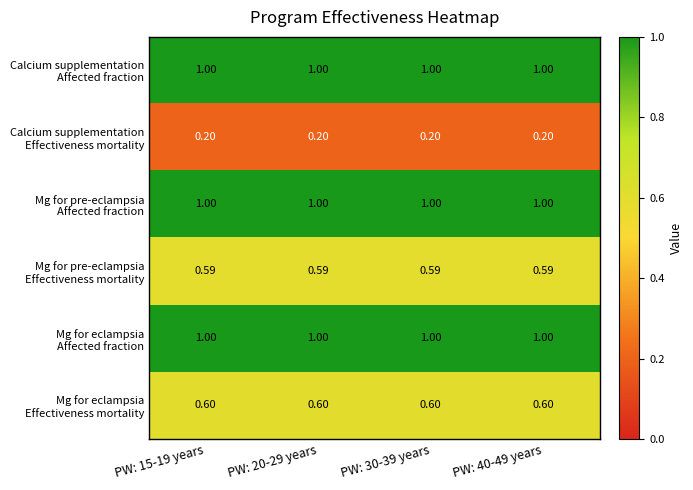

At PW: 20-29 years, list the series in order from smallest to largest.

Calcium supplementation Effectiveness mortality, Mg for pre-eclampsia Effectiveness mortality, Mg for eclampsia Effectiveness mortality, Calcium supplementation Affected fraction, Mg for pre-eclampsia Affected fraction, Mg for eclampsia Affected fraction